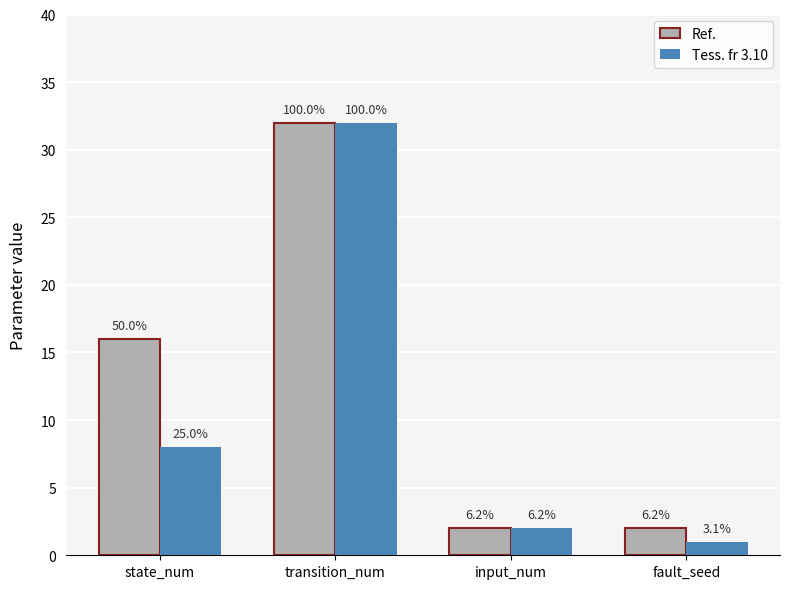

What are all the series names shown in the legend?

Ref., Tess. fr 3.10